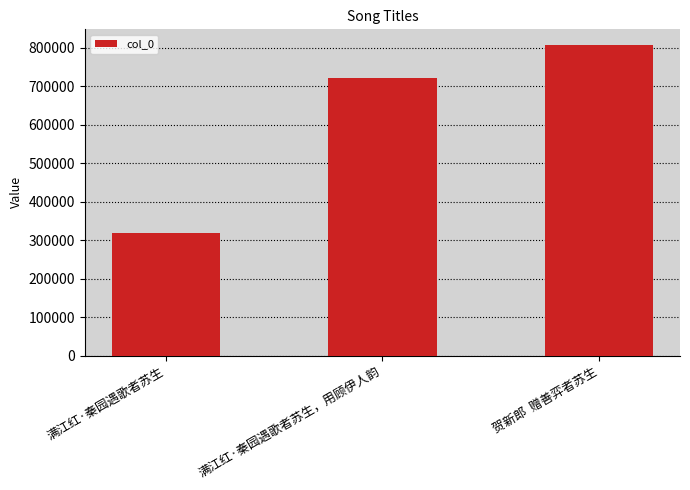

Reading left to right, list all the values displayed in this chart.

满江红·秦园遇歌者苏生=318125	满江红·秦园遇歌者苏生，用顾伊人韵=720408	贺新郎  赠善弈者苏生=807840